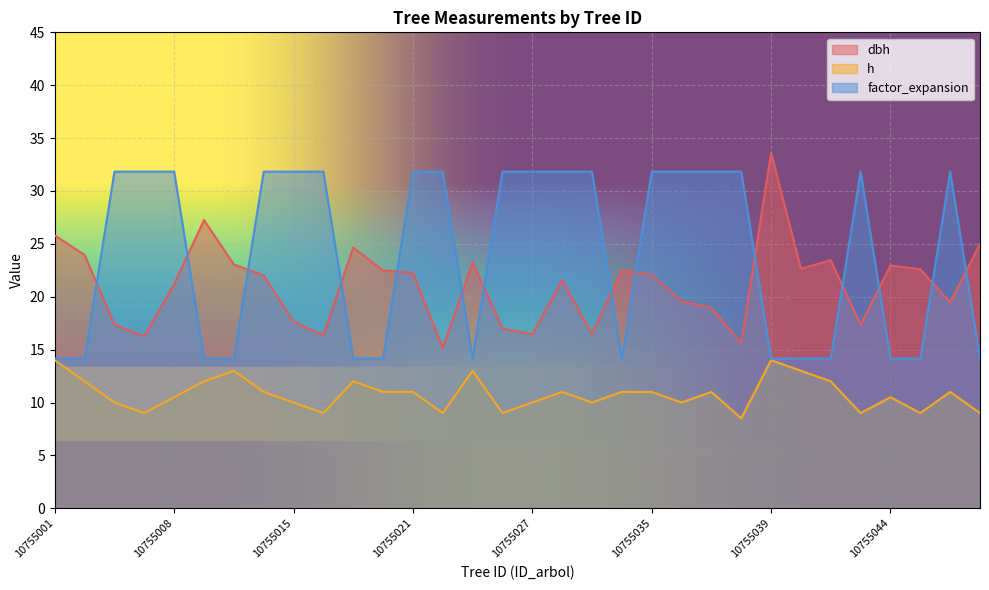

Which series has the largest range (max minus min)?

dbh